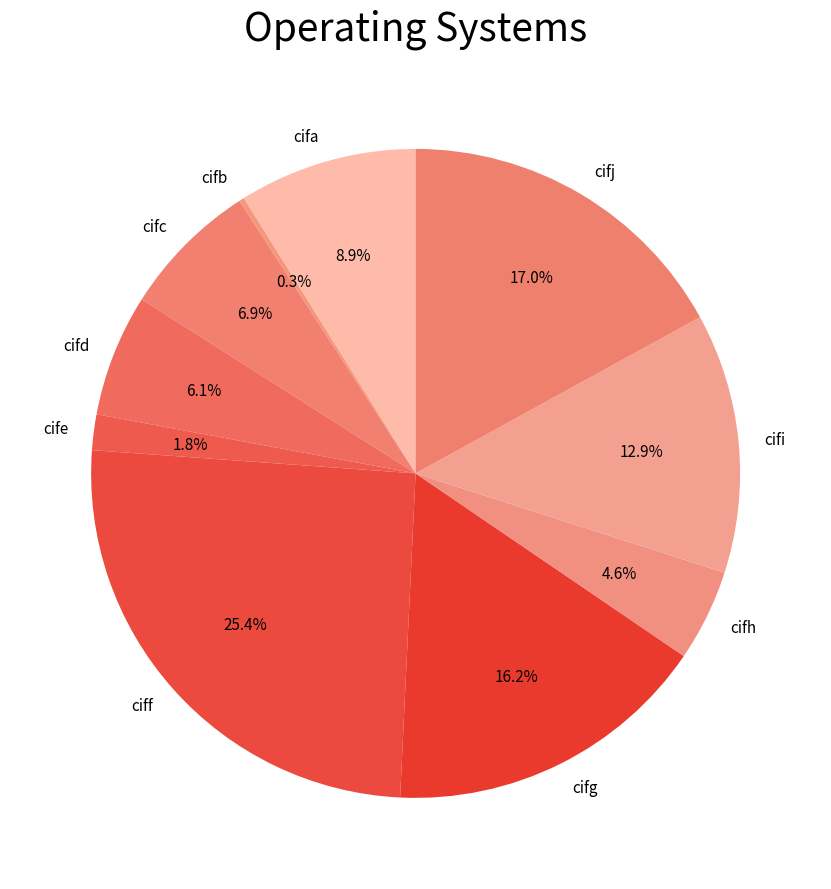

What percentage is the cifh slice, to the nearest percent?

5%